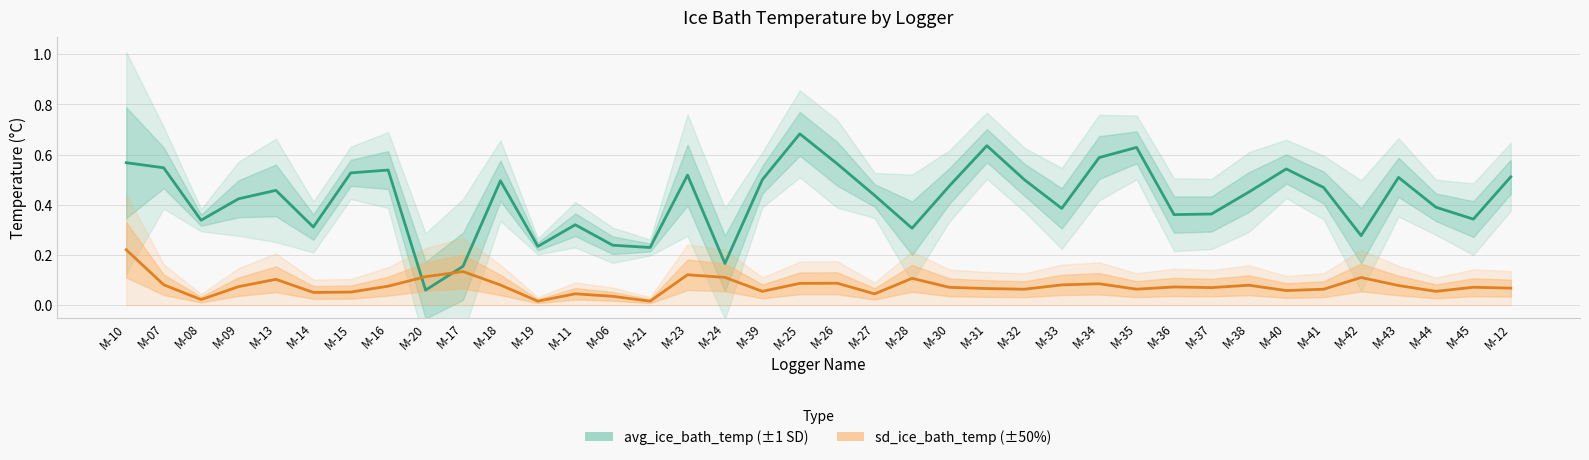

True or false: avg_ice_bath_temp has more than 0 interior local peaks.

True